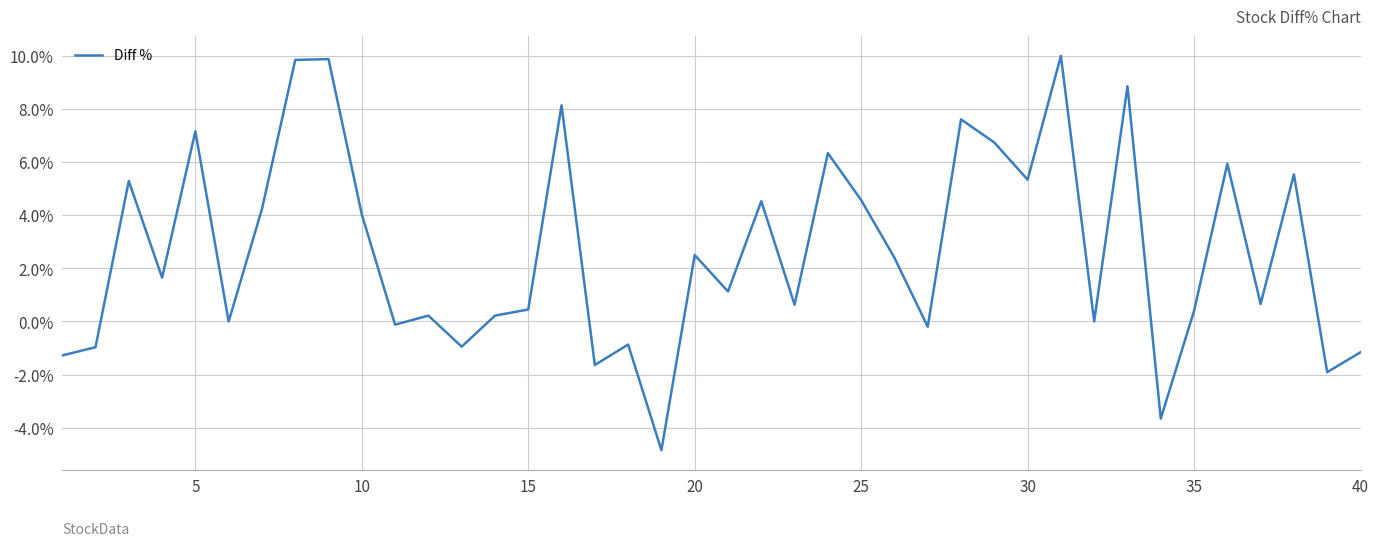

What is the minimum value shown in the chart?

-4.8